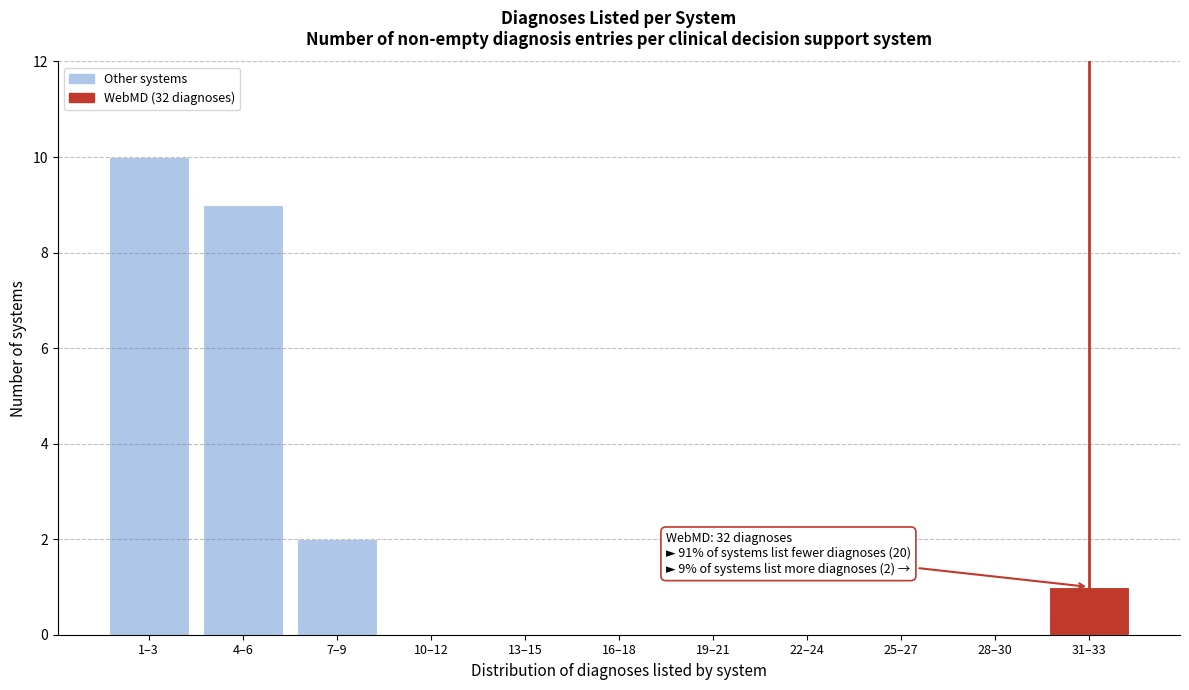

Reading right to left, transcribe all the data shown in this chart.

31–33=1	28–30=0	25–27=0	22–24=0	19–21=0	16–18=0	13–15=0	10–12=0	7–9=2	4–6=9	1–3=10